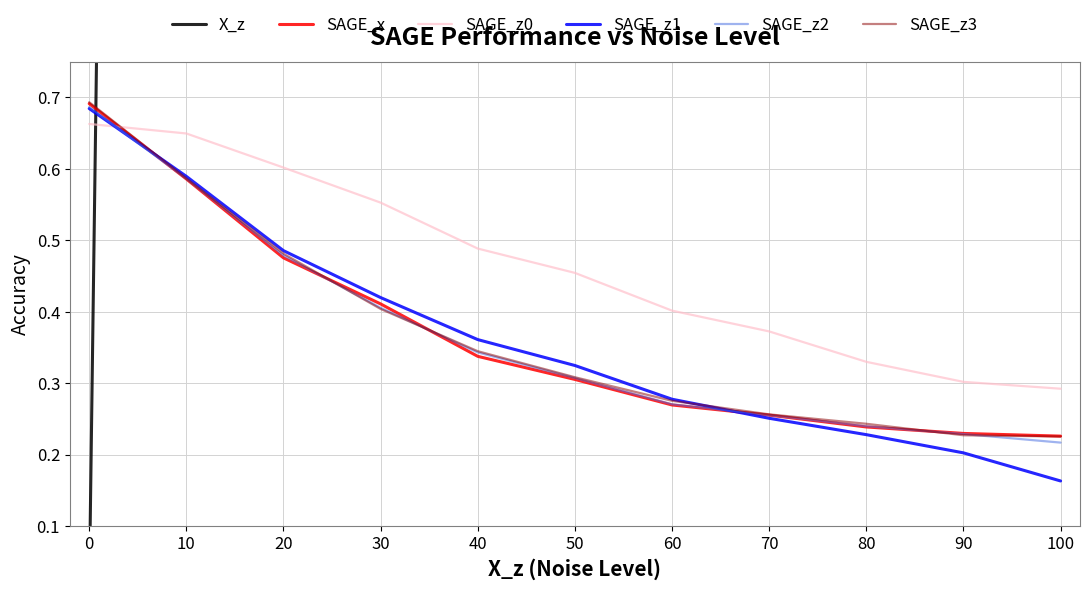

Is it true that SAGE_z1 equals 0.3 at 80?

False